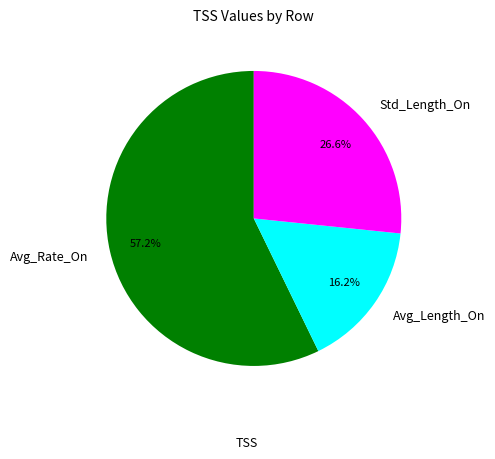

Rank the categories by value from lowest to highest.

Avg_Length_On, Std_Length_On, Avg_Rate_On